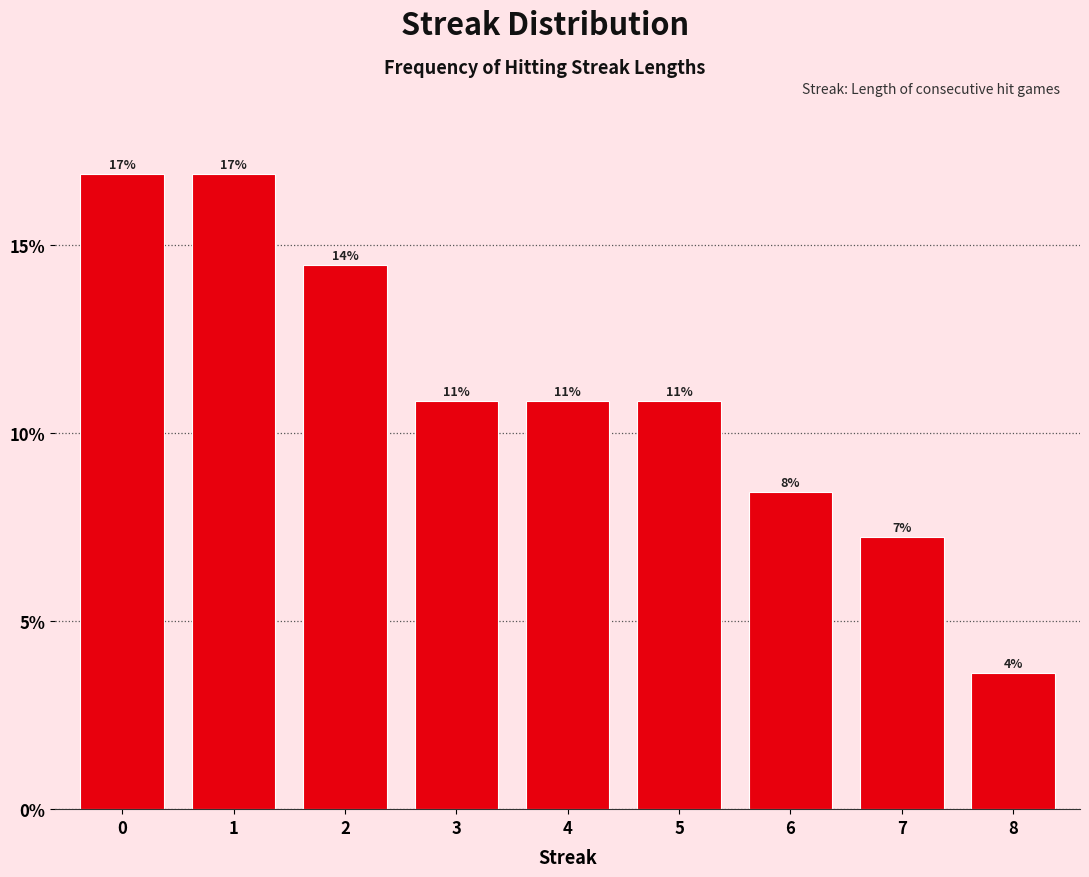

How many bars are there in total?

9